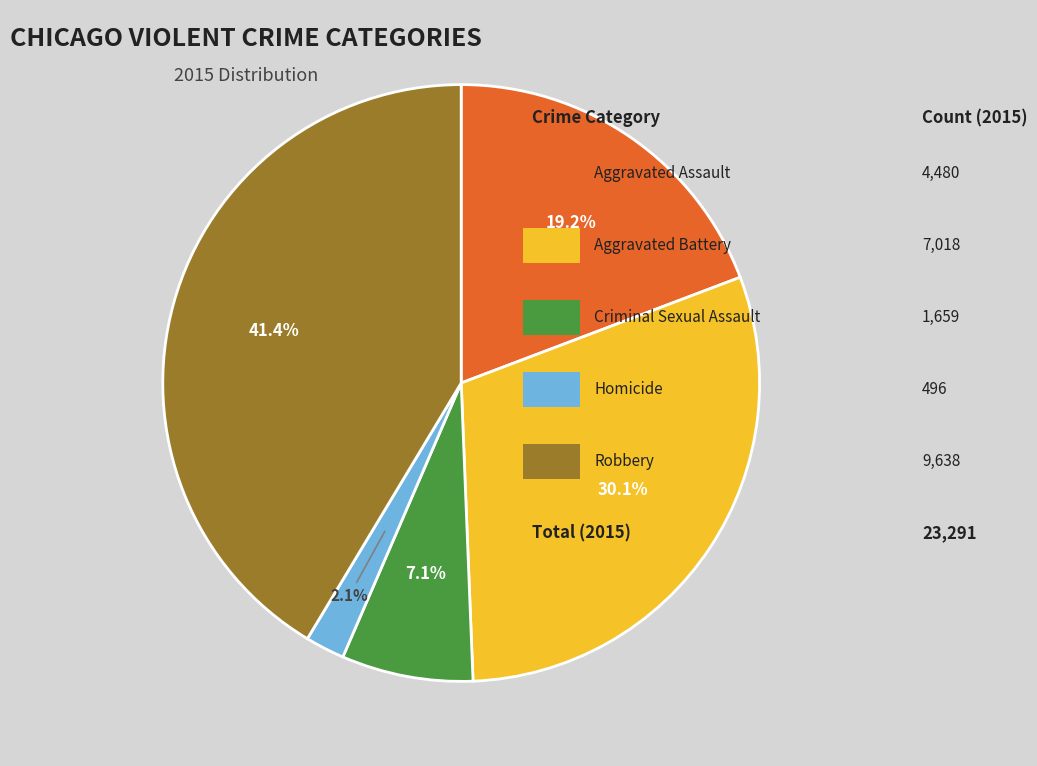

Count the number of slices in the pie.

5